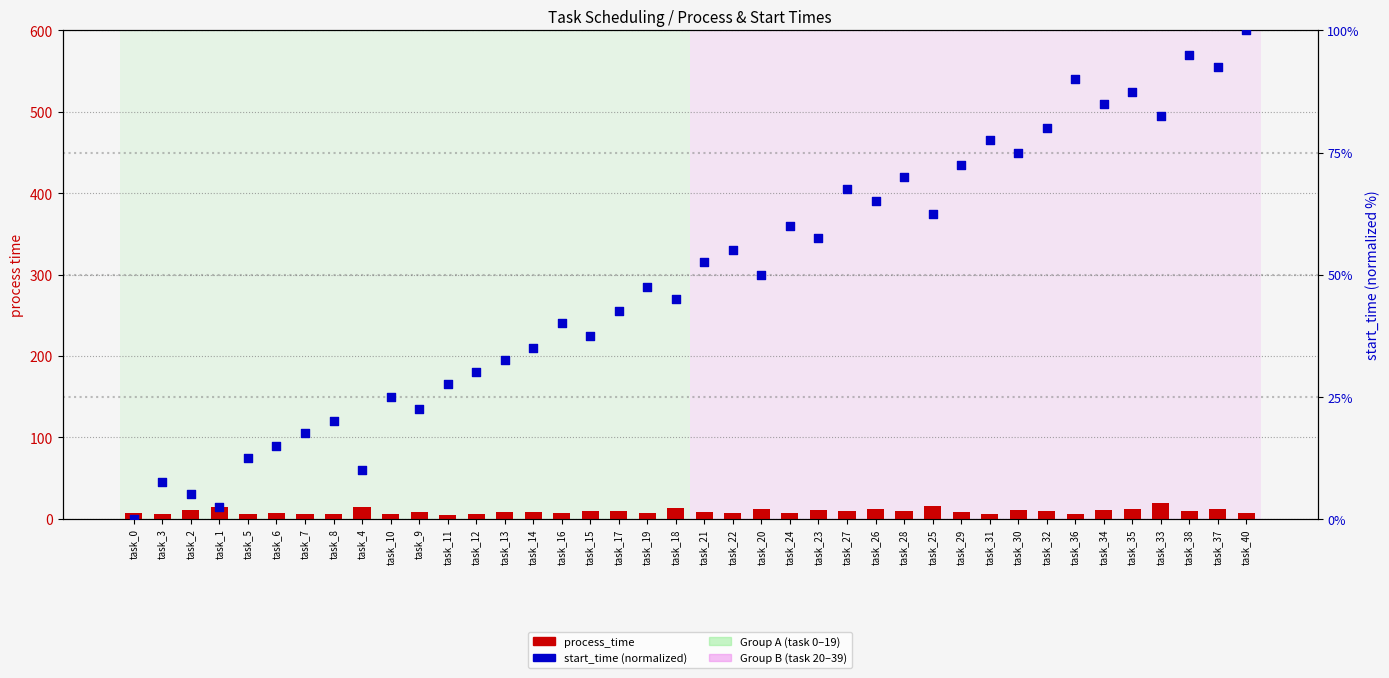

At how many categories does at least one series exceed 92?

3